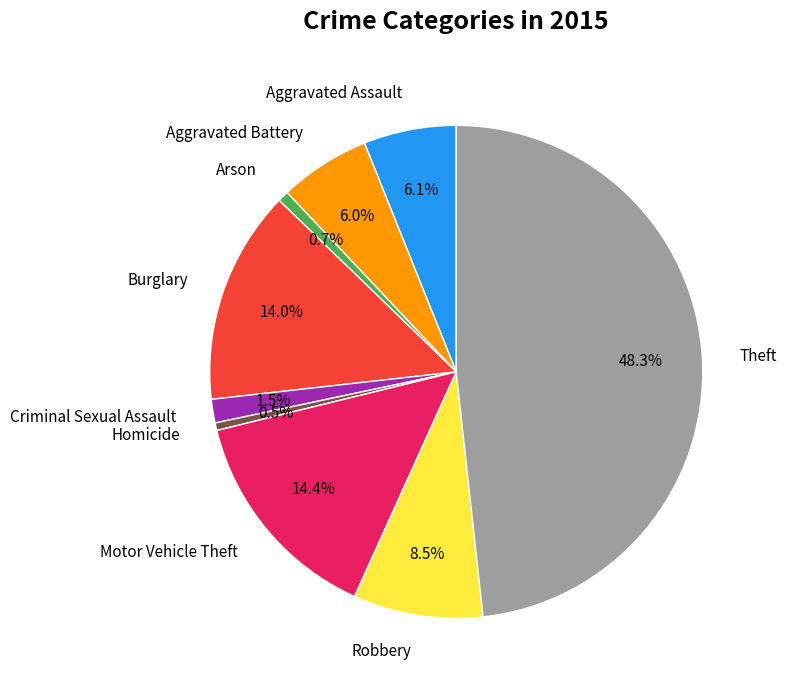

Is Homicide the majority of the pie?

No